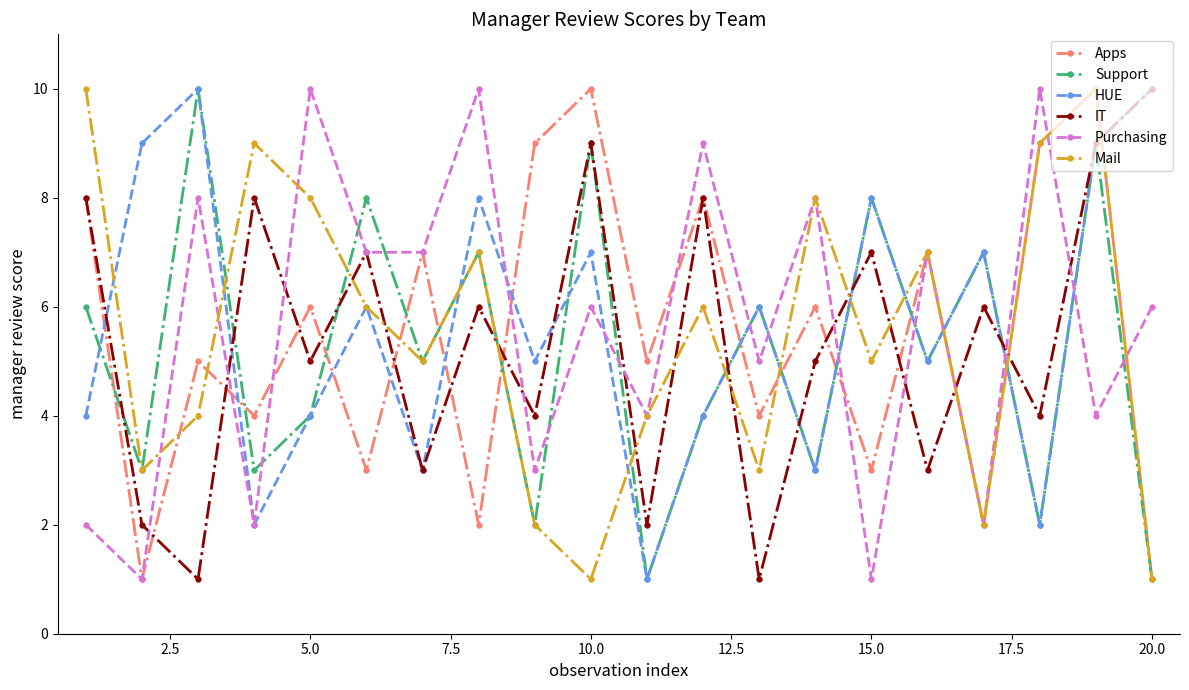

What is the value of the Apps point at the 19th from the left?

10